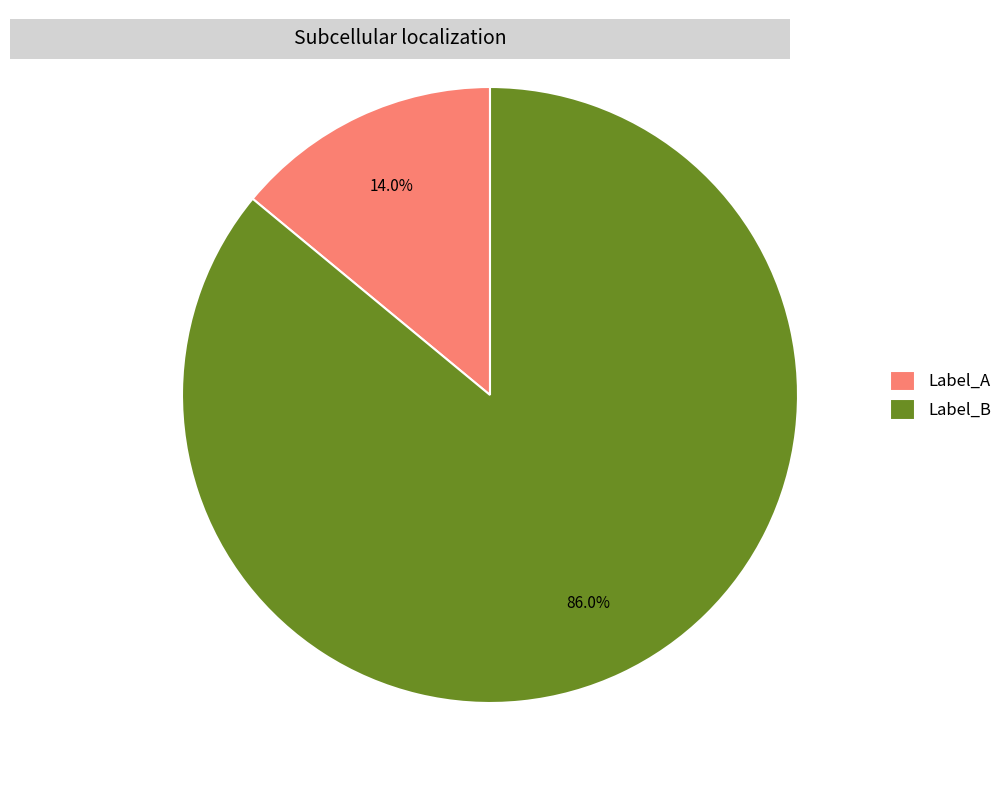

Rank the categories by value from highest to lowest.

Label_B, Label_A